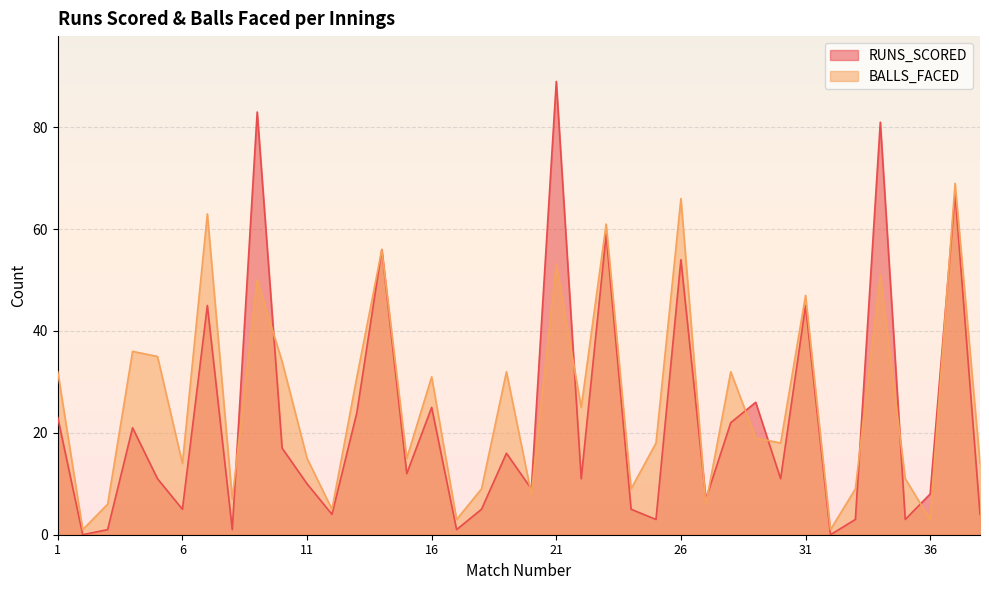

How many data points in BALLS_FACED are less than 19?

19